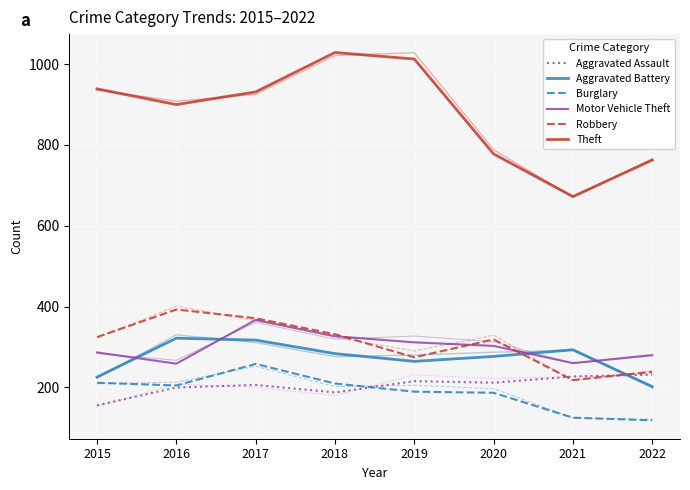

What is the smallest value displayed?

118.5